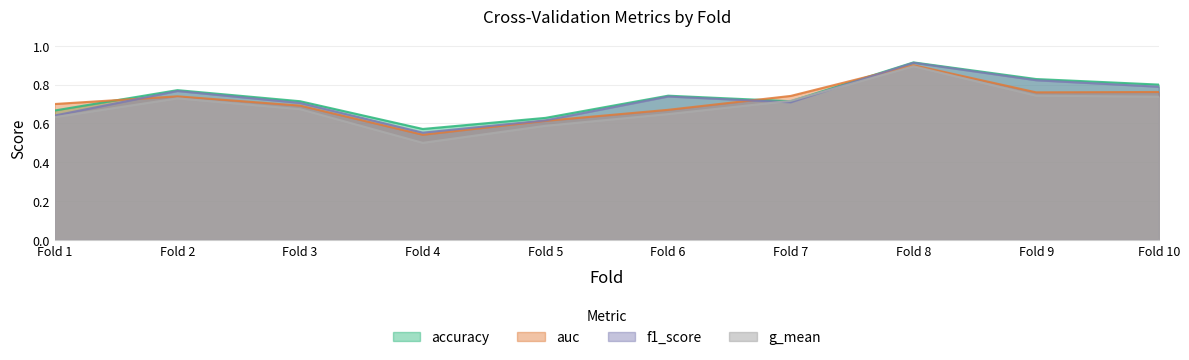

Read the f1_score value at Fold 1.

0.6